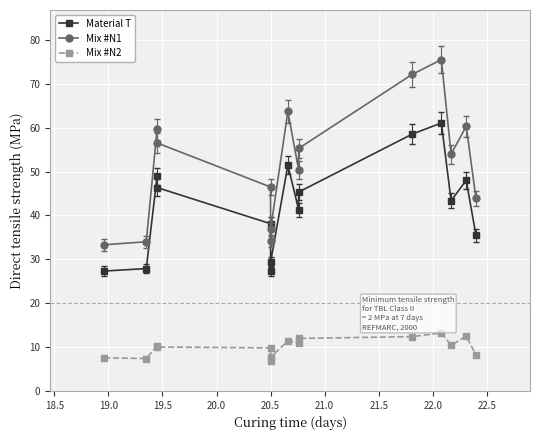

How many lines are shown in the chart?

3